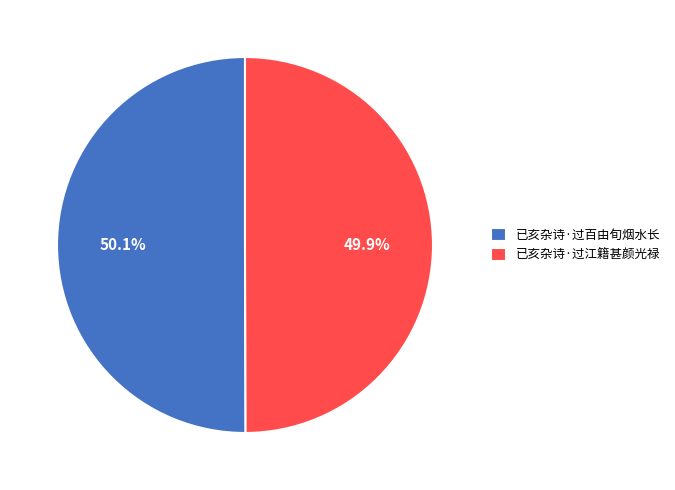

Do 已亥杂诗·过百由旬烟水长 and 已亥杂诗·过江籍甚颜光禄 together represent more than half of the pie?

Yes